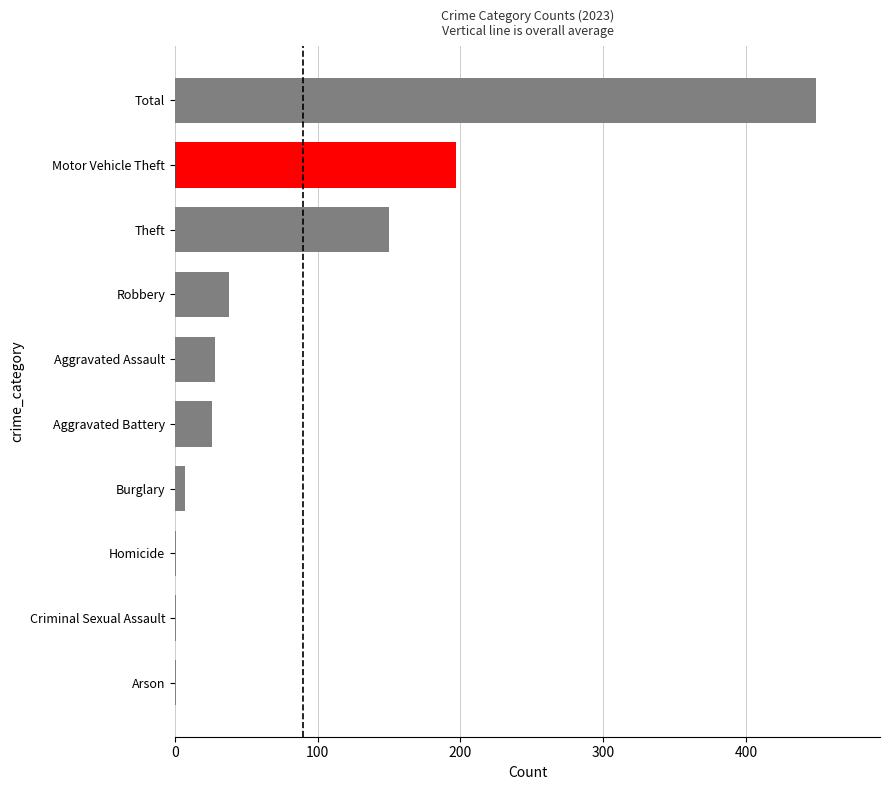

Reading top to bottom, transcribe all the data shown in this chart.

Total=449	Motor Vehicle Theft=197	Theft=150	Robbery=38	Aggravated Assault=28	Aggravated Battery=26	Burglary=7	Homicide=1	Criminal Sexual Assault=1	Arson=1